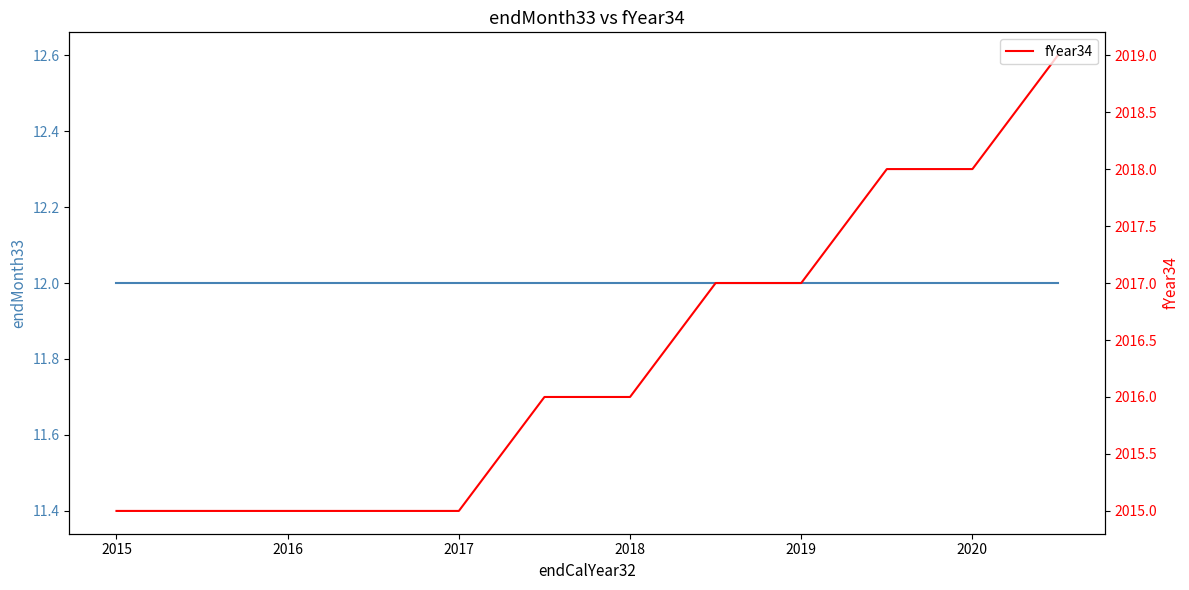

What is the highest value of the fYear34 series?

2019